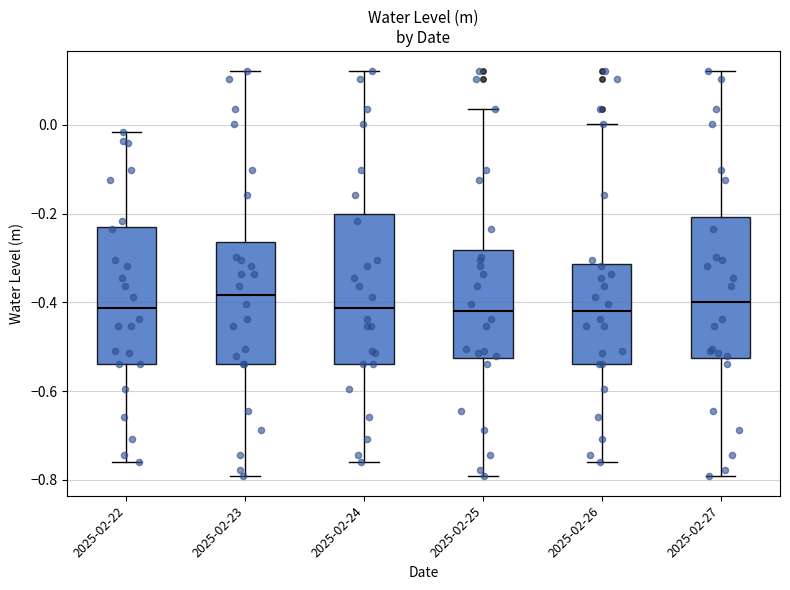

Reading left to right, read every box against the y-axis: the position of its median line, the range the box covers, and the ends of its whiskers. The values are not printed on the chart, so give them approximately, as read against the axis.

2025-02-22: median -0.42, box -0.54 to -0.24, whiskers -0.76 to -0.02
2025-02-23: median -0.38, box -0.54 to -0.26, whiskers -0.78 to 0.12
2025-02-24: median -0.42, box -0.54 to -0.20, whiskers -0.76 to 0.12
2025-02-25: median -0.42, box -0.52 to -0.28, whiskers -0.78 to 0.04
2025-02-26: median -0.42, box -0.54 to -0.32, whiskers -0.76 to 0.00
2025-02-27: median -0.40, box -0.52 to -0.20, whiskers -0.78 to 0.12